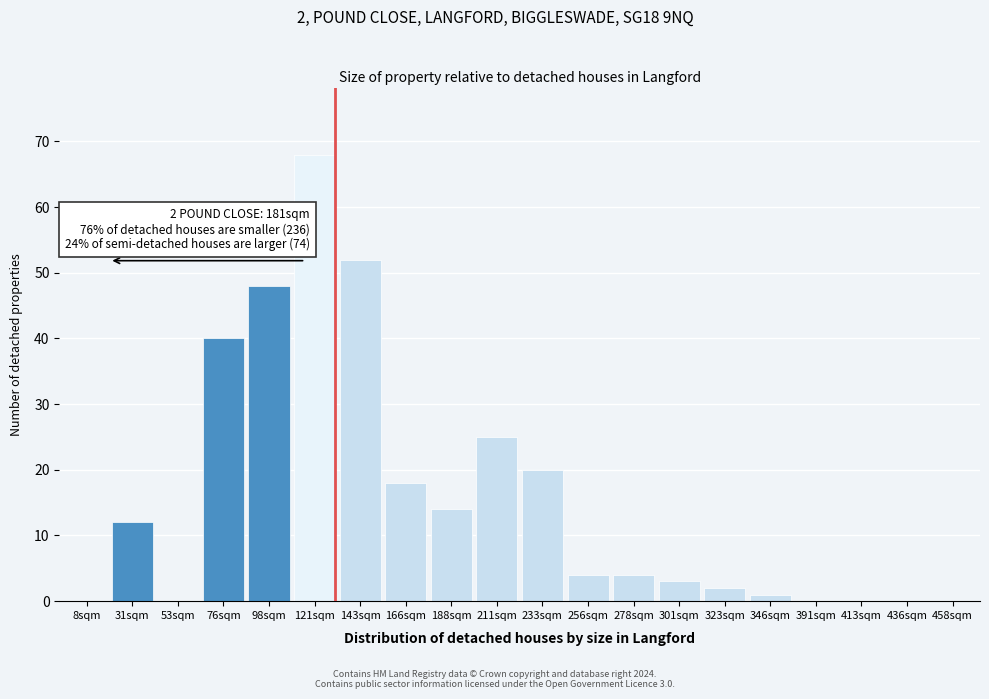

Reading left to right, transcribe all the data shown in this chart.

8sqm=0	31sqm=12	53sqm=0	76sqm=40	98sqm=48	121sqm=68	143sqm=52	166sqm=18	188sqm=14	211sqm=25	233sqm=20	256sqm=4	278sqm=4	301sqm=3	323sqm=2	346sqm=1	391sqm=0	413sqm=0	436sqm=0	458sqm=0